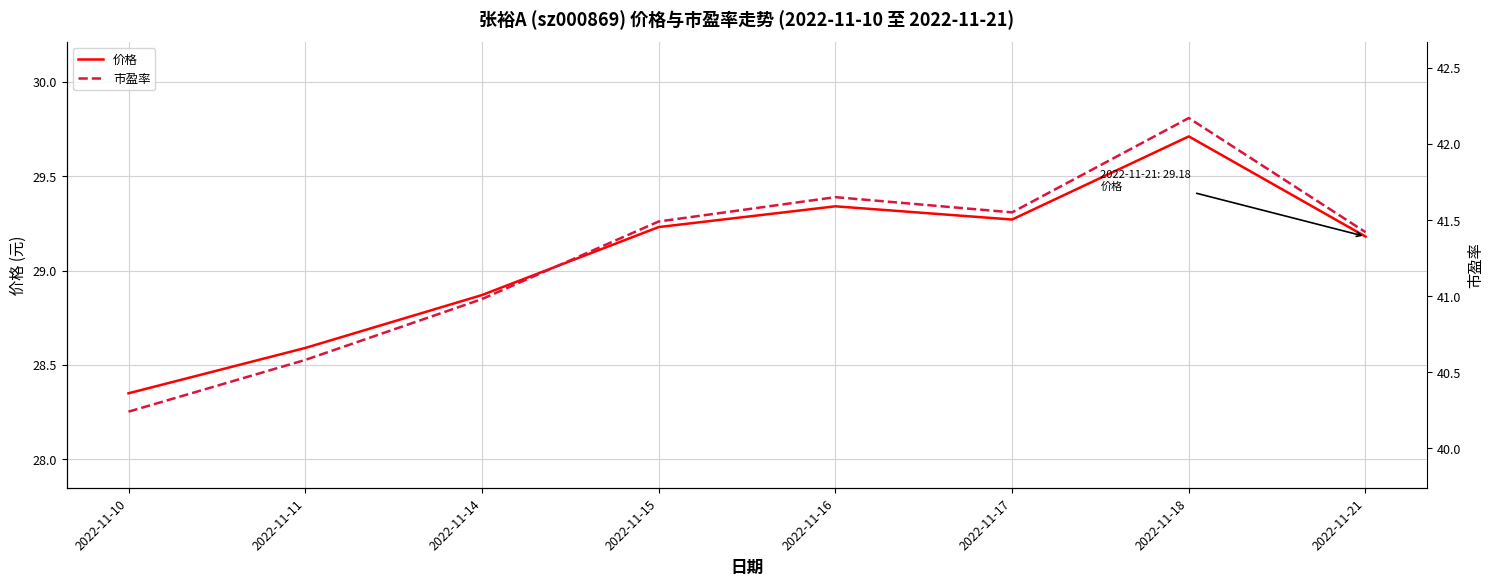

What is the difference between the maximum and second lowest values in the 市盈率 series?

1.6